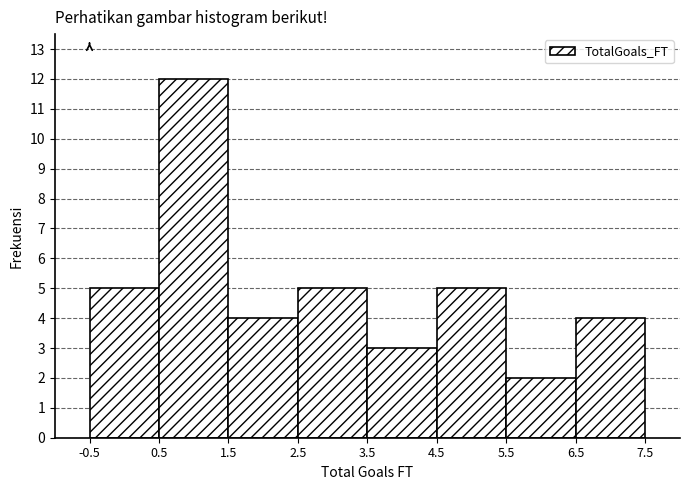

Reading left to right, list all the values displayed in this chart.

-0.5=5	0.5=12	1.5=4	2.5=5	3.5=3	4.5=5	5.5=2	6.5=4